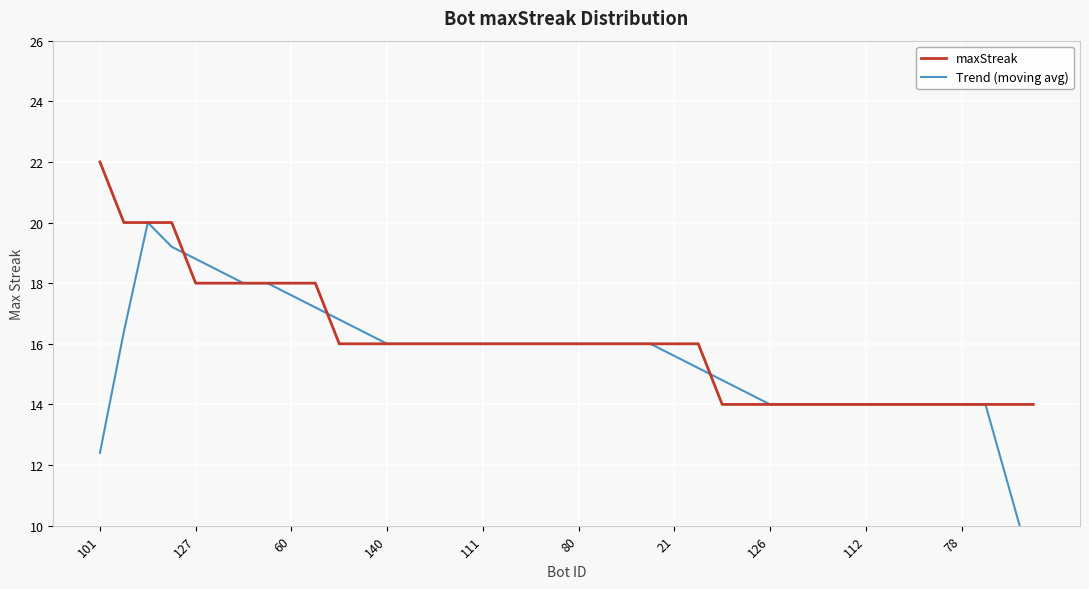

What is the total value across all series at 15?

32.0